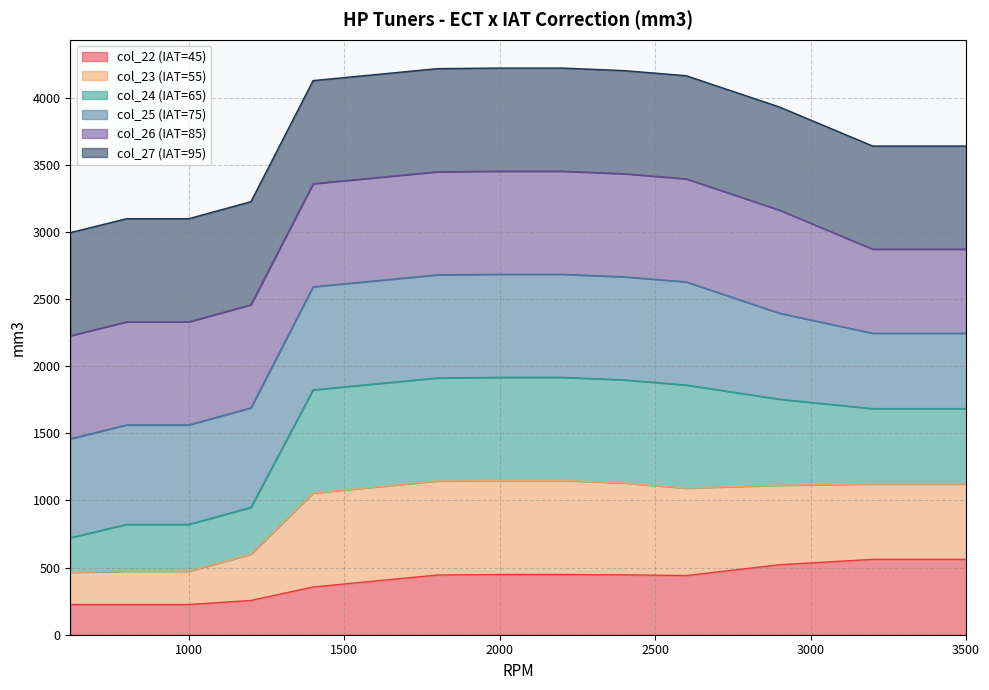

Which has a higher value, 3501 or 620?

3501